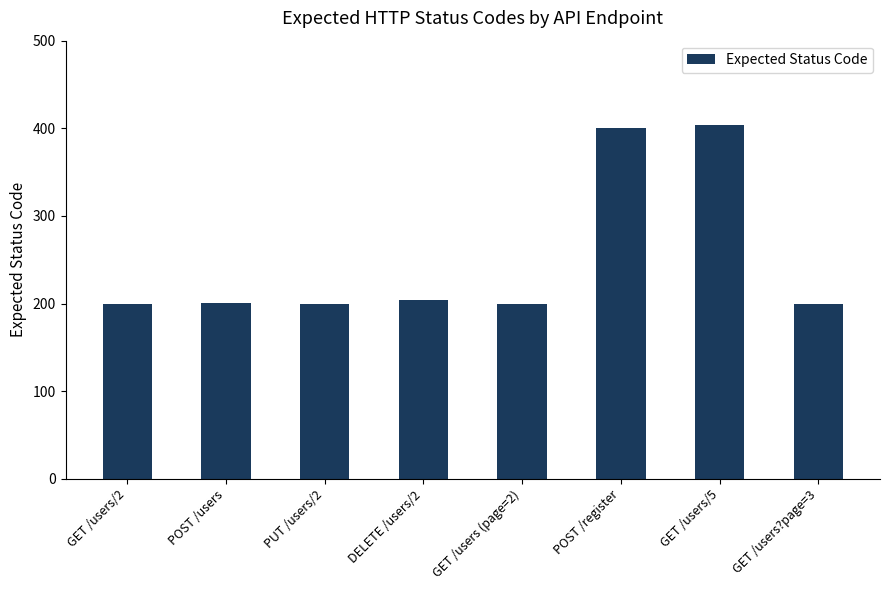

The value at GET /users (page=2) is 326. True or false?

False